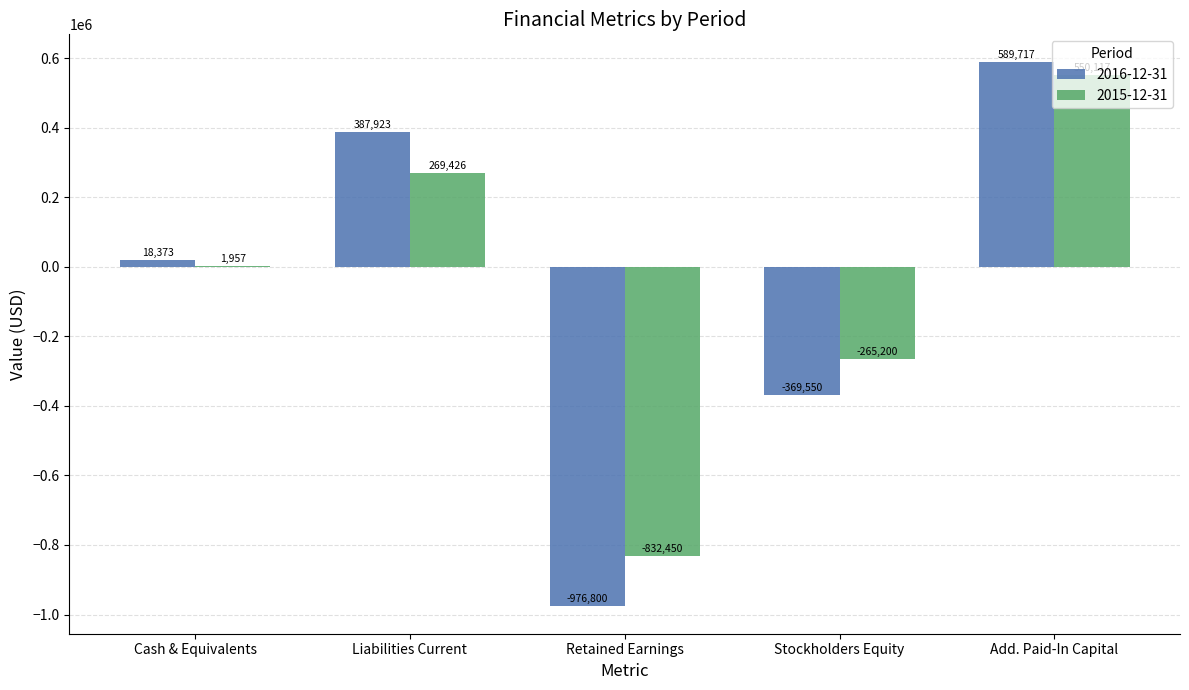

How many categories are shown in the chart?

5